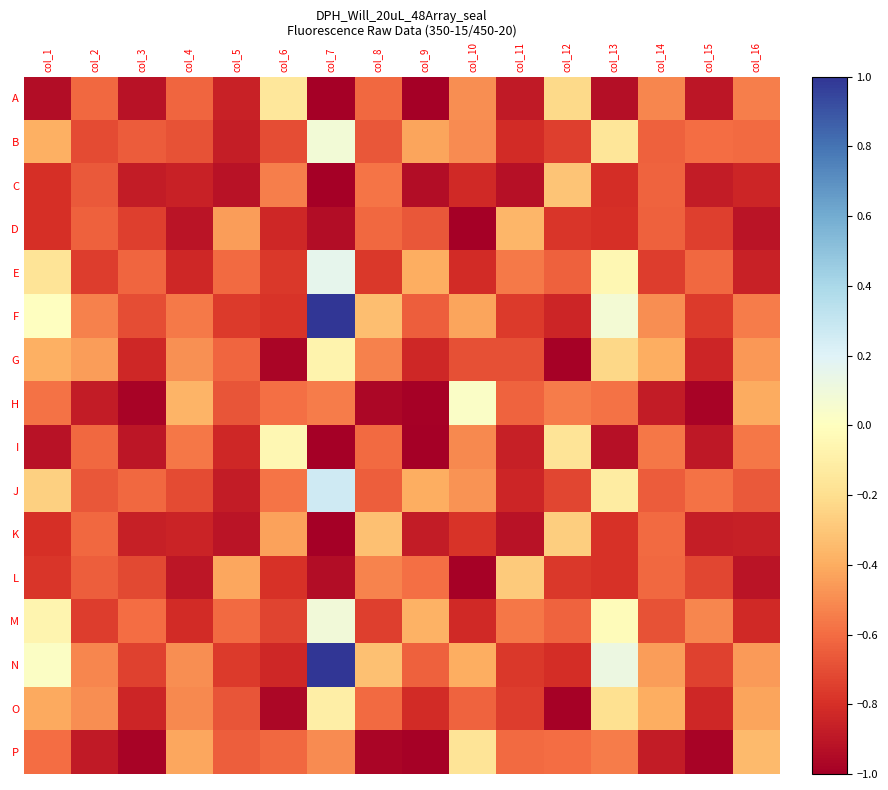

Reading right to left, what are all the values shown in this chart?

A: col_16=-0.5	col_15=-0.9	col_14=-0.5	col_13=-0.9	col_12=-0.2	col_11=-0.9	col_10=-0.5	col_9=-1.0	col_8=-0.6	col_7=-1.0	col_6=-0.2	col_5=-0.9	col_4=-0.6	col_3=-0.9	col_2=-0.6	col_1=-0.9
B: col_16=-0.6	col_15=-0.6	col_14=-0.6	col_13=-0.2	col_12=-0.7	col_11=-0.8	col_10=-0.5	col_9=-0.4	col_8=-0.7	col_7=0.1	col_6=-0.7	col_5=-0.9	col_4=-0.7	col_3=-0.7	col_2=-0.7	col_1=-0.4
C: col_16=-0.8	col_15=-0.9	col_14=-0.6	col_13=-0.8	col_12=-0.3	col_11=-0.9	col_10=-0.8	col_9=-0.9	col_8=-0.6	col_7=-1.0	col_6=-0.5	col_5=-0.9	col_4=-0.9	col_3=-0.9	col_2=-0.7	col_1=-0.8
D: col_16=-0.9	col_15=-0.7	col_14=-0.6	col_13=-0.8	col_12=-0.8	col_11=-0.4	col_10=-1.0	col_9=-0.7	col_8=-0.6	col_7=-0.9	col_6=-0.8	col_5=-0.5	col_4=-0.9	col_3=-0.7	col_2=-0.6	col_1=-0.8
E: col_16=-0.9	col_15=-0.6	col_14=-0.8	col_13=-0.0	col_12=-0.6	col_11=-0.6	col_10=-0.8	col_9=-0.4	col_8=-0.8	col_7=0.2	col_6=-0.8	col_5=-0.6	col_4=-0.8	col_3=-0.6	col_2=-0.8	col_1=-0.2
F: col_16=-0.6	col_15=-0.8	col_14=-0.5	col_13=0.1	col_12=-0.8	col_11=-0.8	col_10=-0.4	col_9=-0.6	col_8=-0.3	col_7=1.0	col_6=-0.8	col_5=-0.8	col_4=-0.6	col_3=-0.7	col_2=-0.5	col_1=0.0
G: col_16=-0.5	col_15=-0.8	col_14=-0.4	col_13=-0.2	col_12=-1.0	col_11=-0.7	col_10=-0.7	col_9=-0.8	col_8=-0.5	col_7=-0.1	col_6=-1.0	col_5=-0.6	col_4=-0.5	col_3=-0.8	col_2=-0.4	col_1=-0.4
H: col_16=-0.4	col_15=-1.0	col_14=-0.9	col_13=-0.6	col_12=-0.6	col_11=-0.6	col_10=0.0	col_9=-1.0	col_8=-1.0	col_7=-0.5	col_6=-0.6	col_5=-0.7	col_4=-0.4	col_3=-1.0	col_2=-0.9	col_1=-0.6
I: col_16=-0.6	col_15=-0.9	col_14=-0.6	col_13=-0.9	col_12=-0.2	col_11=-0.9	col_10=-0.5	col_9=-1.0	col_8=-0.6	col_7=-1.0	col_6=-0.1	col_5=-0.8	col_4=-0.6	col_3=-0.9	col_2=-0.6	col_1=-0.9
J: col_16=-0.7	col_15=-0.6	col_14=-0.7	col_13=-0.1	col_12=-0.7	col_11=-0.8	col_10=-0.5	col_9=-0.4	col_8=-0.6	col_7=0.3	col_6=-0.6	col_5=-0.9	col_4=-0.7	col_3=-0.6	col_2=-0.7	col_1=-0.3
K: col_16=-0.9	col_15=-0.9	col_14=-0.6	col_13=-0.8	col_12=-0.3	col_11=-0.9	col_10=-0.8	col_9=-0.9	col_8=-0.3	col_7=-1.0	col_6=-0.4	col_5=-0.9	col_4=-0.8	col_3=-0.9	col_2=-0.6	col_1=-0.8
L: col_16=-0.9	col_15=-0.7	col_14=-0.6	col_13=-0.8	col_12=-0.8	col_11=-0.3	col_10=-1.0	col_9=-0.6	col_8=-0.5	col_7=-0.9	col_6=-0.8	col_5=-0.4	col_4=-0.9	col_3=-0.7	col_2=-0.6	col_1=-0.8
M: col_16=-0.8	col_15=-0.5	col_14=-0.7	col_13=-0.0	col_12=-0.6	col_11=-0.6	col_10=-0.8	col_9=-0.4	col_8=-0.7	col_7=0.1	col_6=-0.7	col_5=-0.6	col_4=-0.8	col_3=-0.6	col_2=-0.8	col_1=-0.1
N: col_16=-0.5	col_15=-0.7	col_14=-0.5	col_13=0.1	col_12=-0.8	col_11=-0.8	col_10=-0.4	col_9=-0.6	col_8=-0.3	col_7=1.0	col_6=-0.8	col_5=-0.8	col_4=-0.5	col_3=-0.7	col_2=-0.5	col_1=0.0
O: col_16=-0.4	col_15=-0.8	col_14=-0.4	col_13=-0.2	col_12=-1.0	col_11=-0.8	col_10=-0.6	col_9=-0.8	col_8=-0.6	col_7=-0.1	col_6=-1.0	col_5=-0.7	col_4=-0.5	col_3=-0.8	col_2=-0.5	col_1=-0.4
P: col_16=-0.3	col_15=-1.0	col_14=-0.9	col_13=-0.5	col_12=-0.6	col_11=-0.6	col_10=-0.2	col_9=-1.0	col_8=-1.0	col_7=-0.5	col_6=-0.6	col_5=-0.6	col_4=-0.4	col_3=-1.0	col_2=-0.9	col_1=-0.6